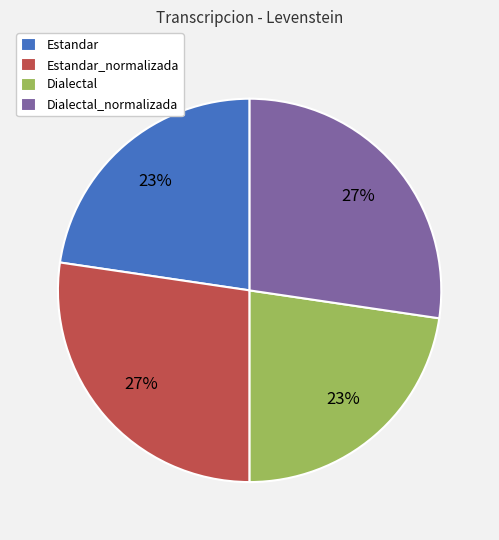

To the nearest percent, what is the average slice percentage?

25%